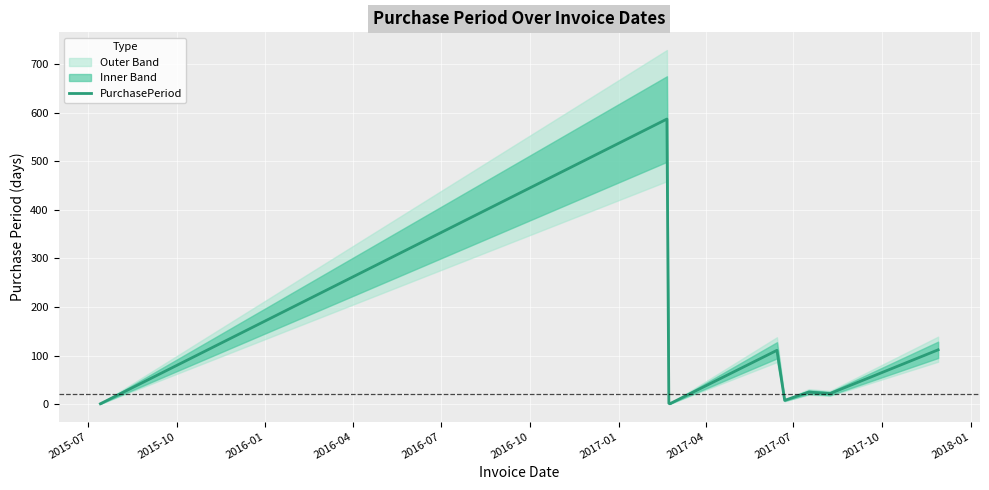

How many lines are shown in the chart?

1